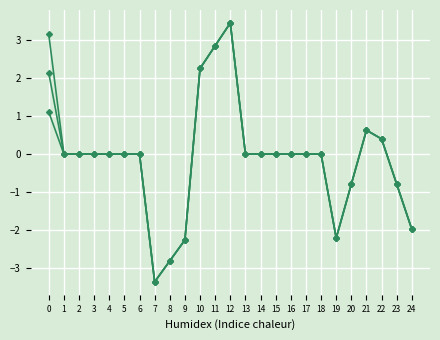

How many distinct data groups are displayed?

3